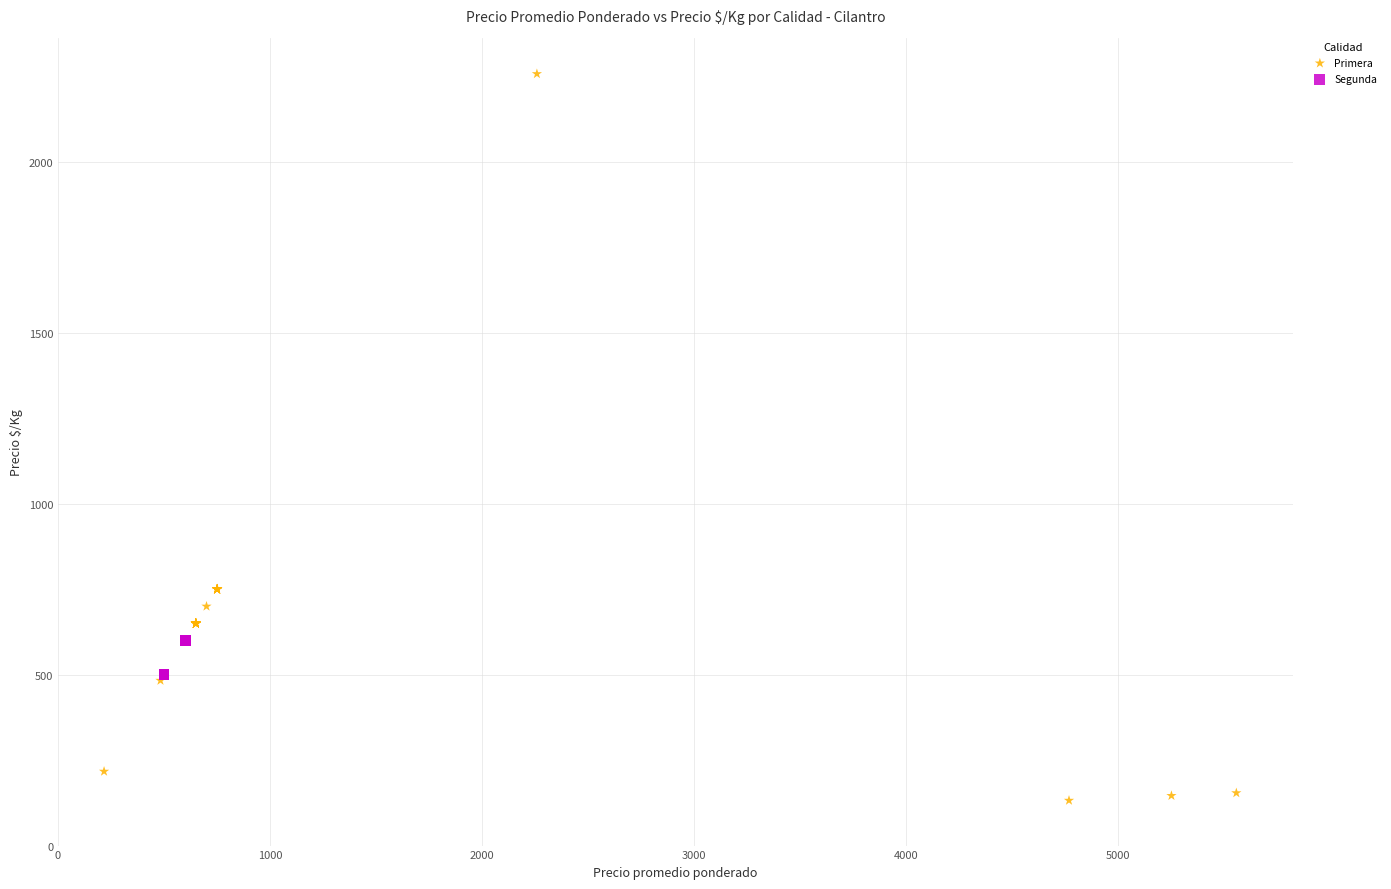

Which series reaches the minimum Y coordinate?

Primera